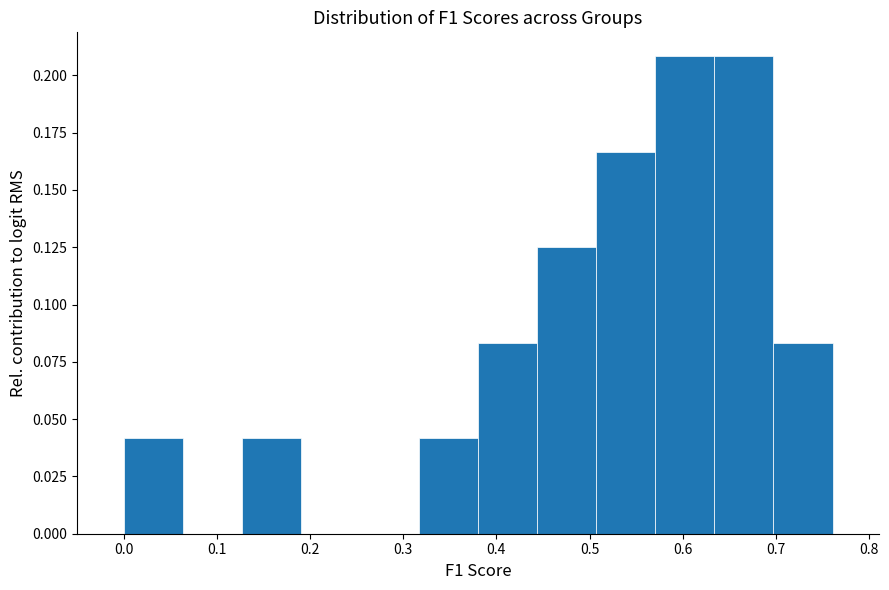

Reading left to right, transcribe this chart: for each bar, give the range it covers on the x-axis and its height. Neither the bar edges nor the heights are printed on the chart, so give them approximately, as read against the axes.

0.00 to 0.06: 0.040
0.06 to 0.13: 0
0.13 to 0.19: 0.040
0.19 to 0.25: 0
0.25 to 0.32: 0
0.32 to 0.38: 0.040
0.38 to 0.44: 0.085
0.44 to 0.51: 0.125
0.51 to 0.57: 0.165
0.57 to 0.63: 0.210
0.63 to 0.70: 0.210
0.70 to 0.76: 0.085